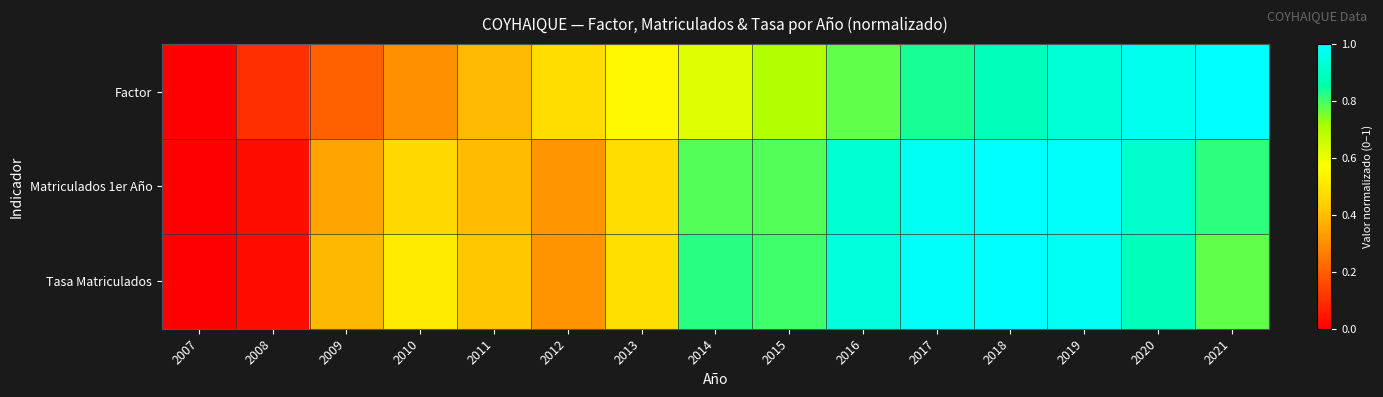

At how many categories does at least one series exceed 0?

14